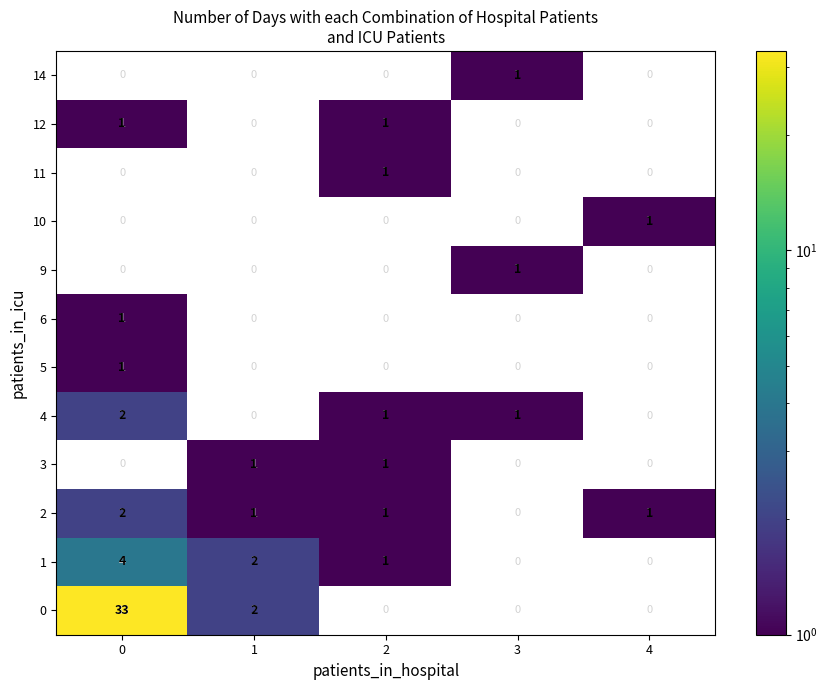

The 12 series shows 1 at 0. True or false?

True